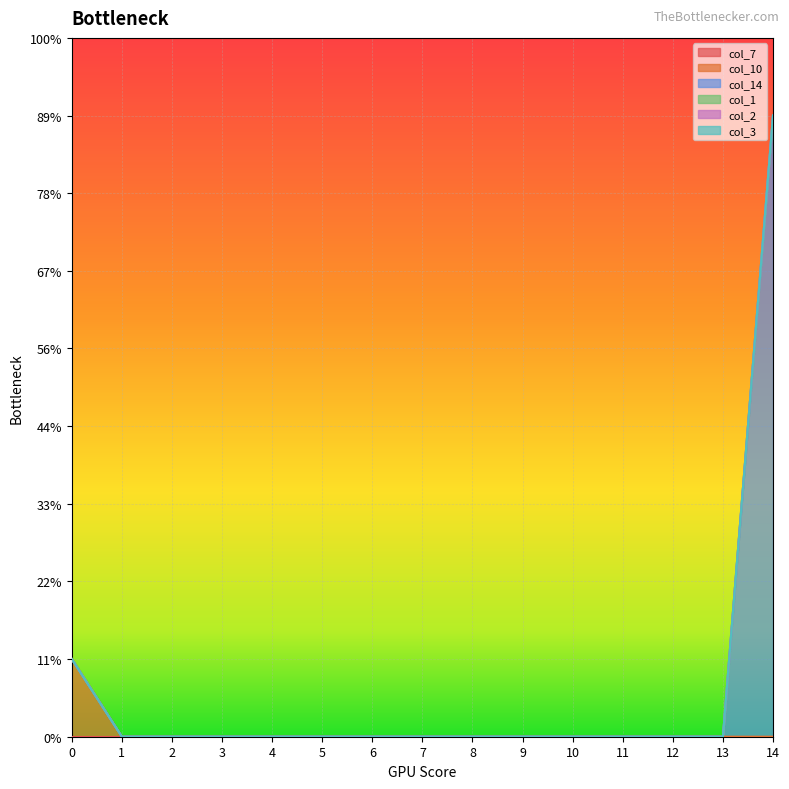

The col_1 series shows 0 at 10. True or false?

True